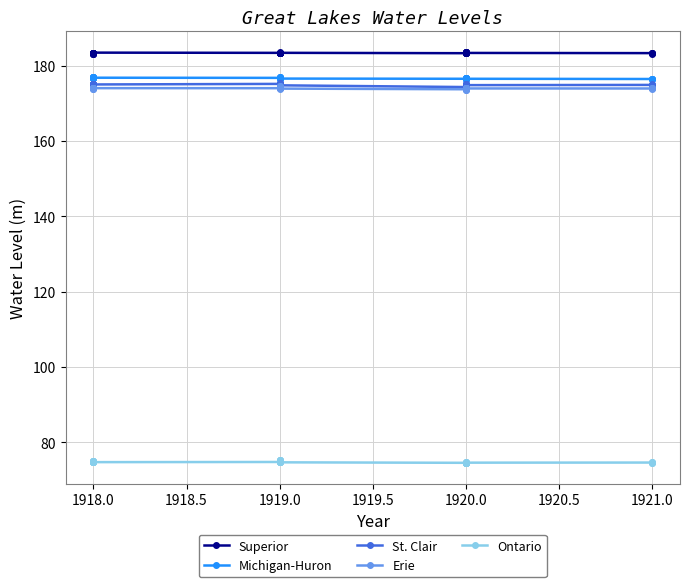

What is the average value of the St. Clair series?

174.9